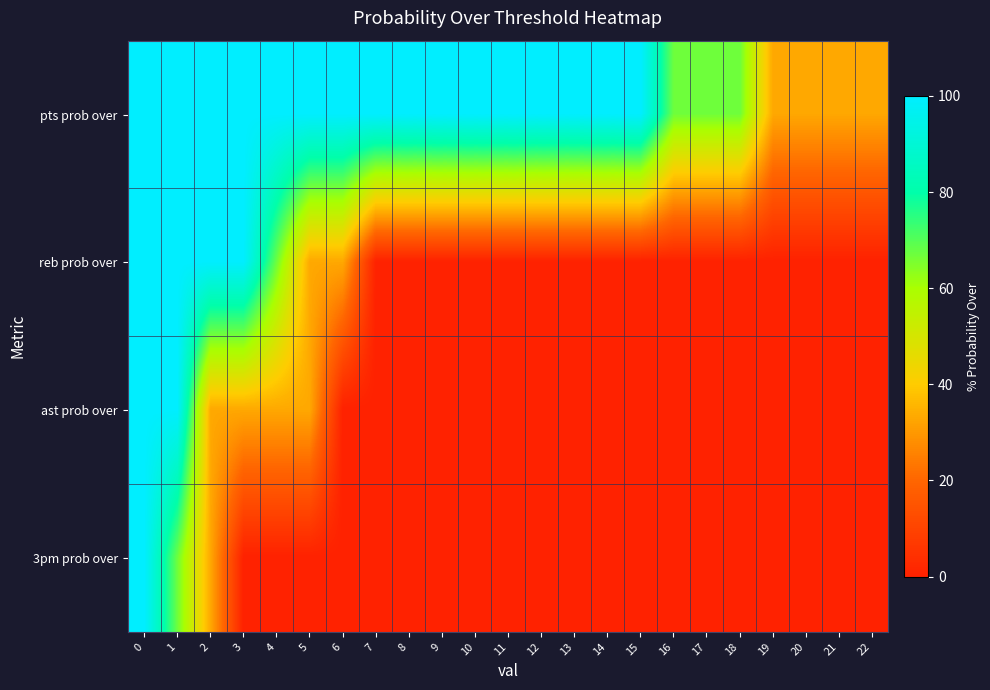

Reading right to left, transcribe all the data shown in this chart.

pts prob over: 22=33	21=33	20=33	19=33	18=67	17=67	16=67	15=100	14=100	13=100	12=100	11=100	10=100	9=100	8=100	7=100	6=100	5=100	4=100	3=100	2=100	1=100	0=100
reb prob over: 22=0	21=0	20=0	19=0	18=0	17=0	16=0	15=0	14=0	13=0	12=0	11=0	10=0	9=0	8=0	7=0	6=33	5=33	4=67	3=100	2=100	1=100	0=100
ast prob over: 22=0	21=0	20=0	19=0	18=0	17=0	16=0	15=0	14=0	13=0	12=0	11=0	10=0	9=0	8=0	7=0	6=0	5=33	4=33	3=33	2=33	1=100	0=100
3pm prob over: 22=0	21=0	20=0	19=0	18=0	17=0	16=0	15=0	14=0	13=0	12=0	11=0	10=0	9=0	8=0	7=0	6=0	5=0	4=0	3=0	2=33	1=67	0=100